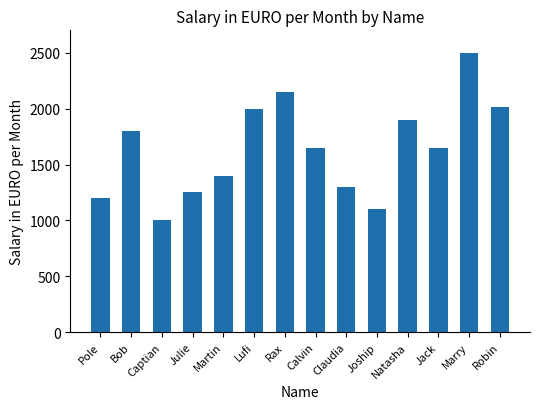

Is it true that the value at Natasha is 694?

False